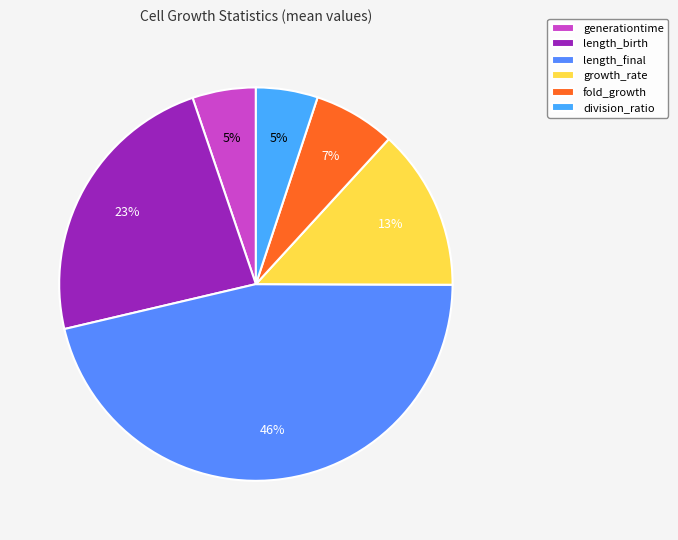

Is the sum of division_ratio and length_birth greater than half?

No